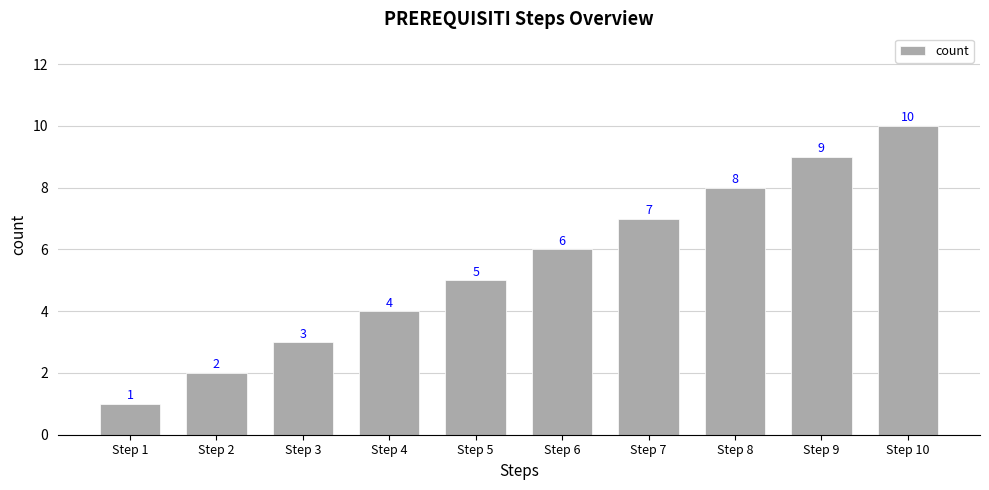

Count the number of categories in the chart.

10